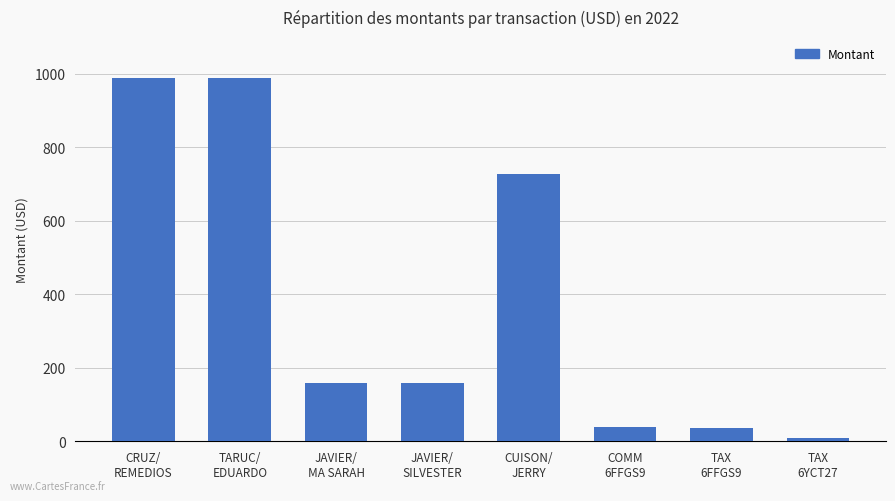

At which label is the value closest to 499?

CUISON/
JERRY